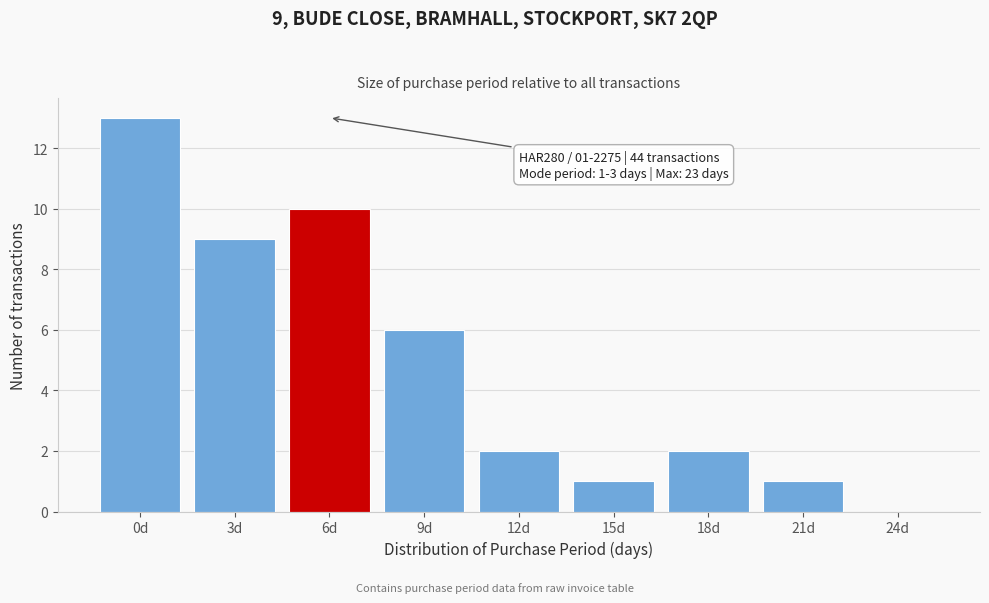

Reading left to right, what are all the values shown in this chart?

0d=13	3d=9	6d=10	9d=6	12d=2	15d=1	18d=2	21d=1	24d=0